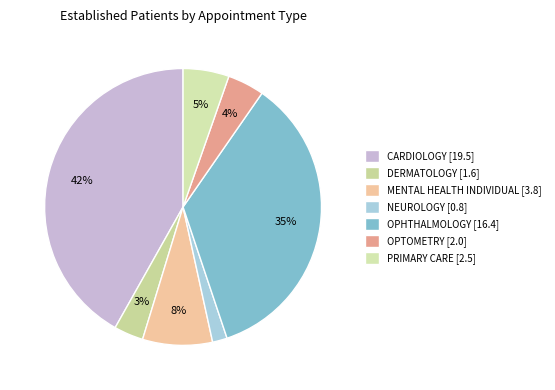

How many slices are in this pie chart?

7